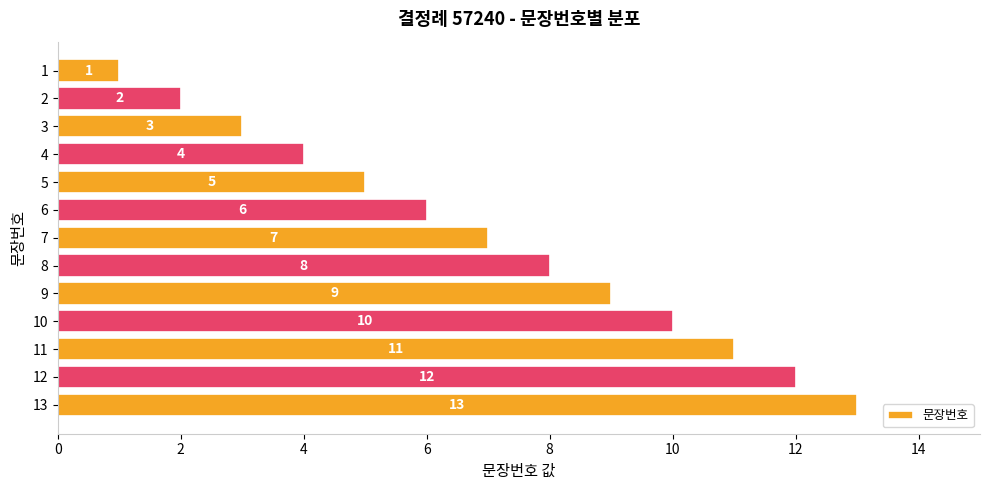

Which has a higher value, 8 or 12?

12